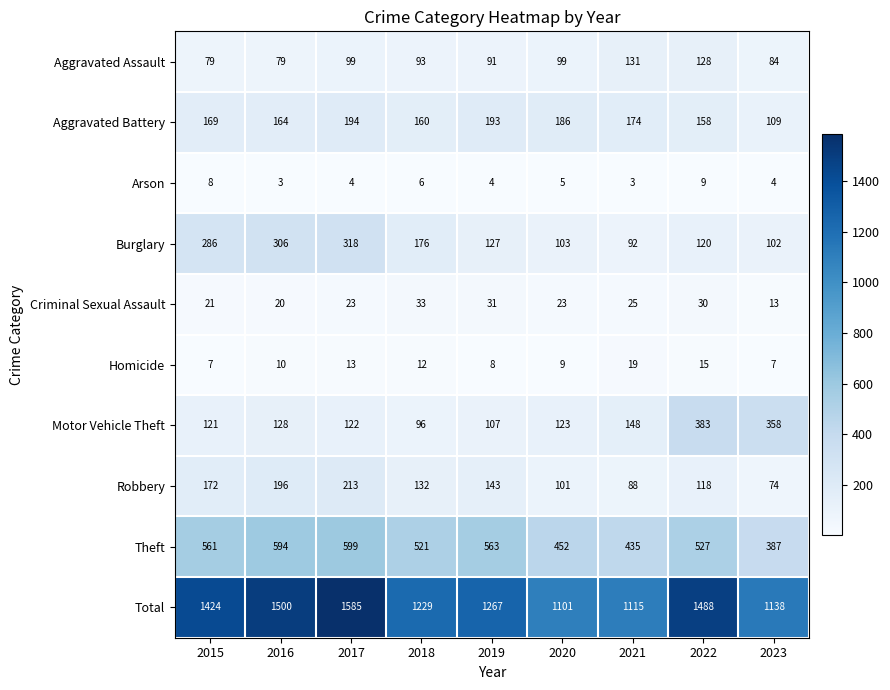

The value of Homicide at 2022 is 24. True or false?

False